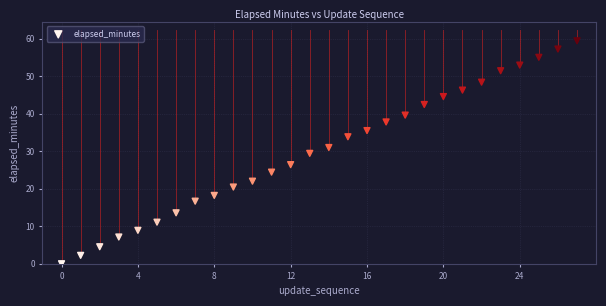

What is the range of Y values (max minus min)?

59.4